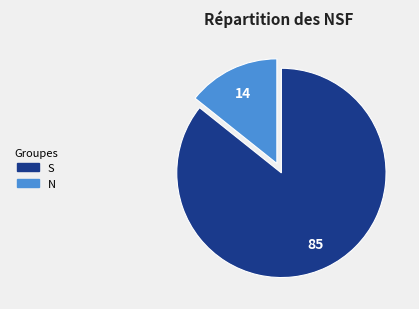

Is the sum of N and S greater than half?

Yes